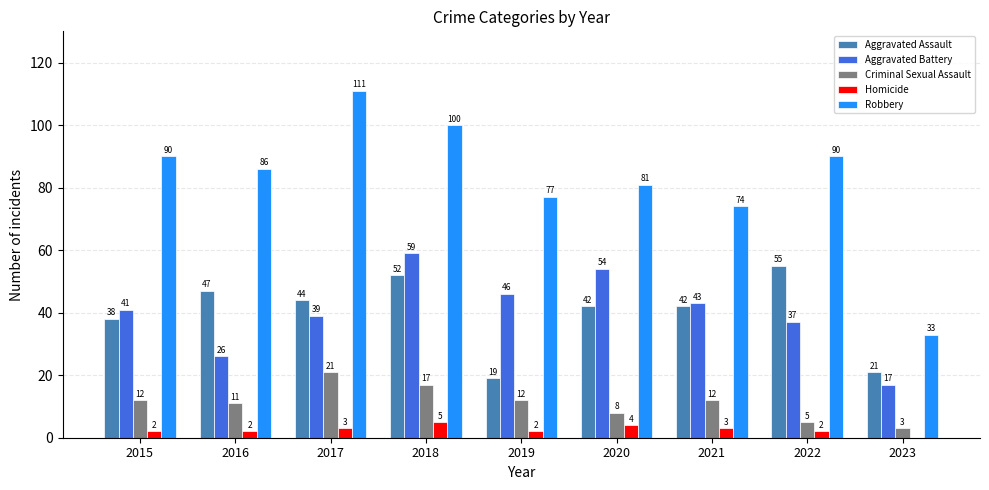

Is it true that Robbery equals 148 at 2017?

False